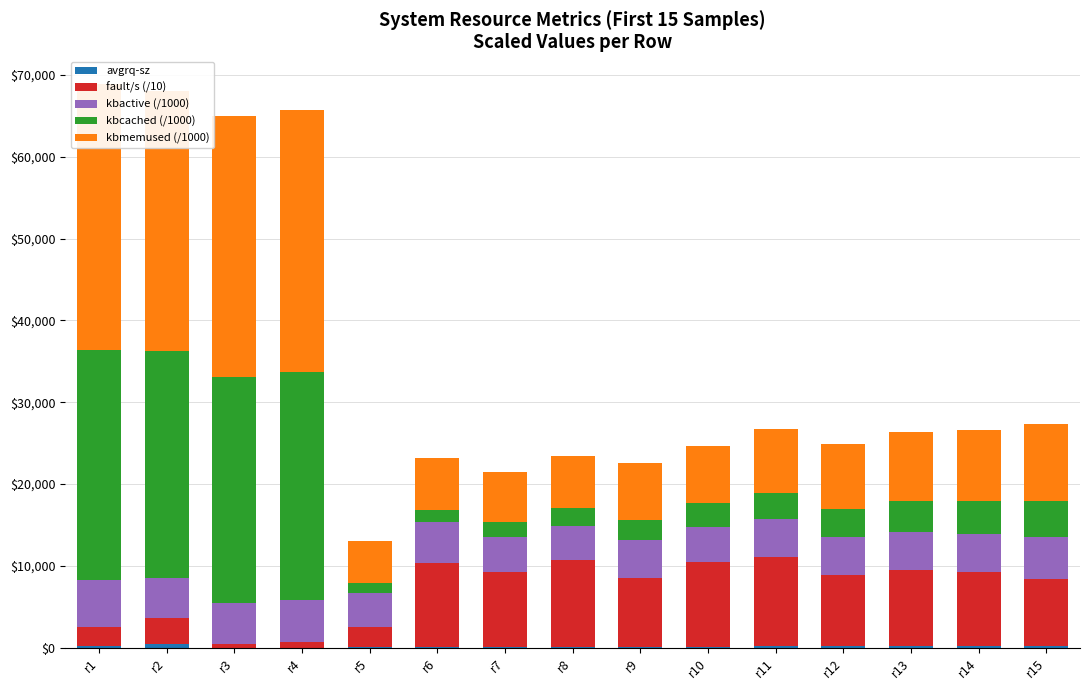

How many data points in kbcached (/1000) are above 3508?

8